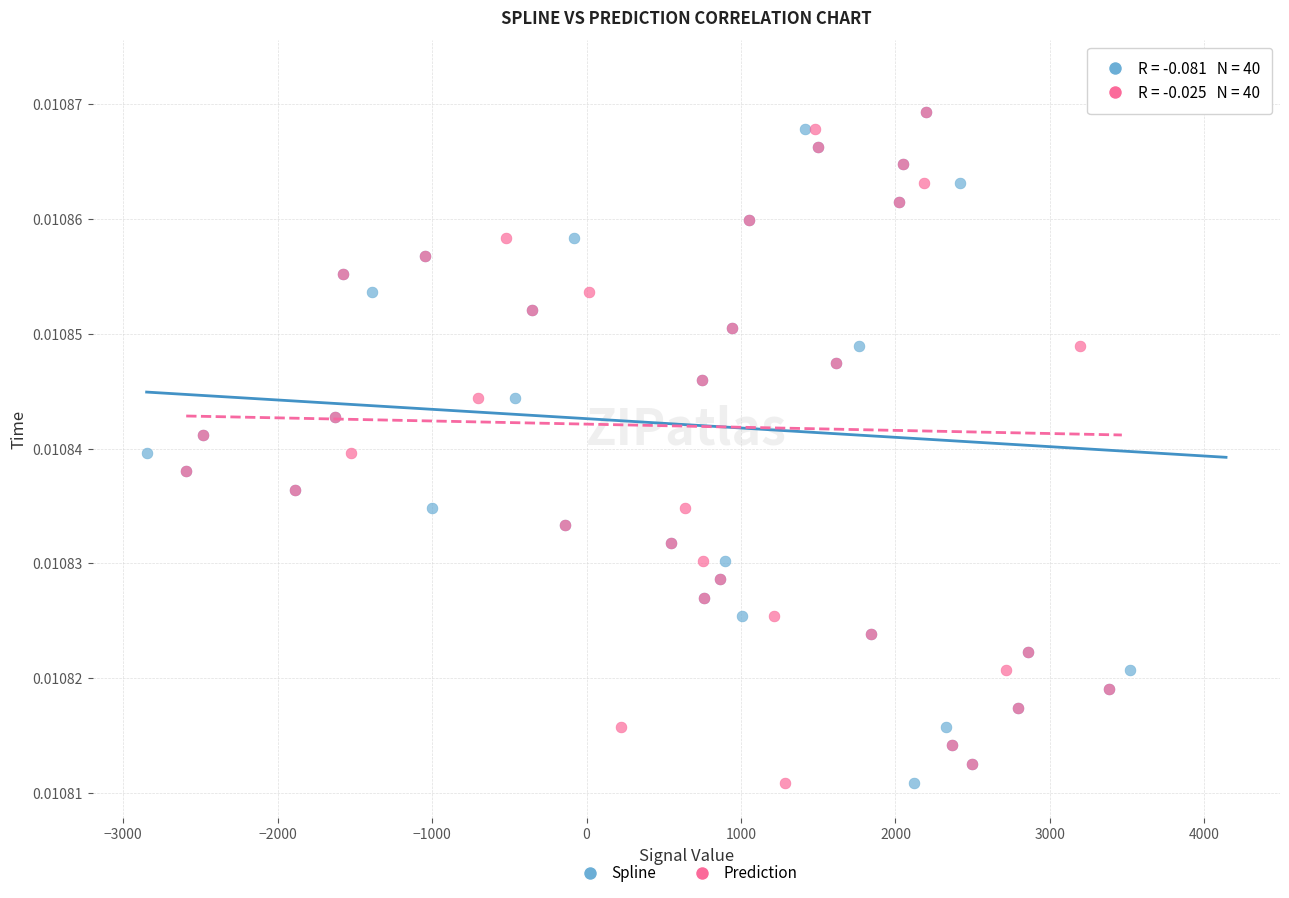

What are all the series names shown in the legend?

Spline, Prediction